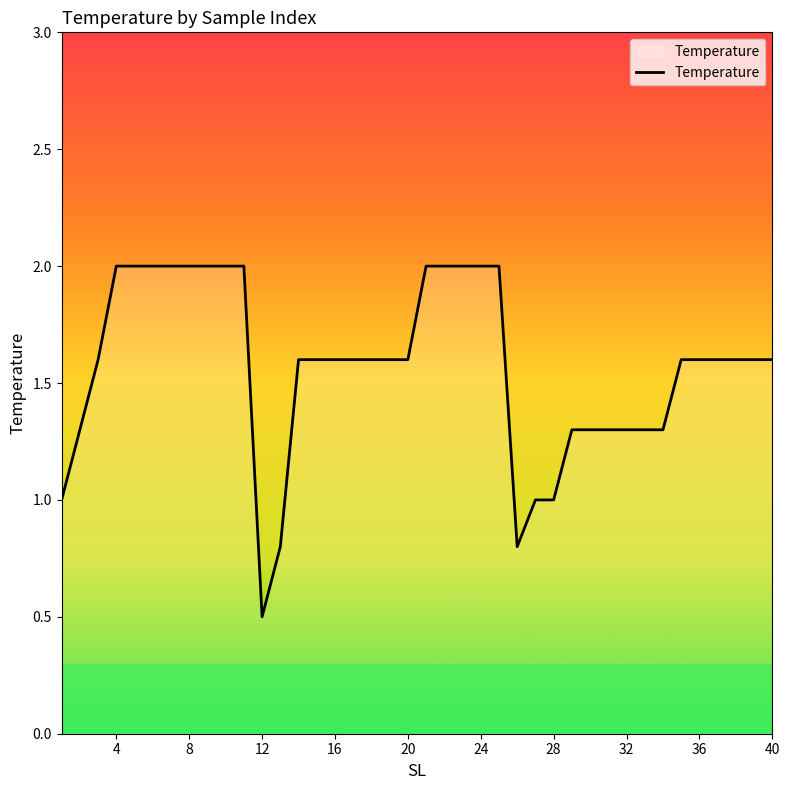

What is the smallest value displayed?

0.5